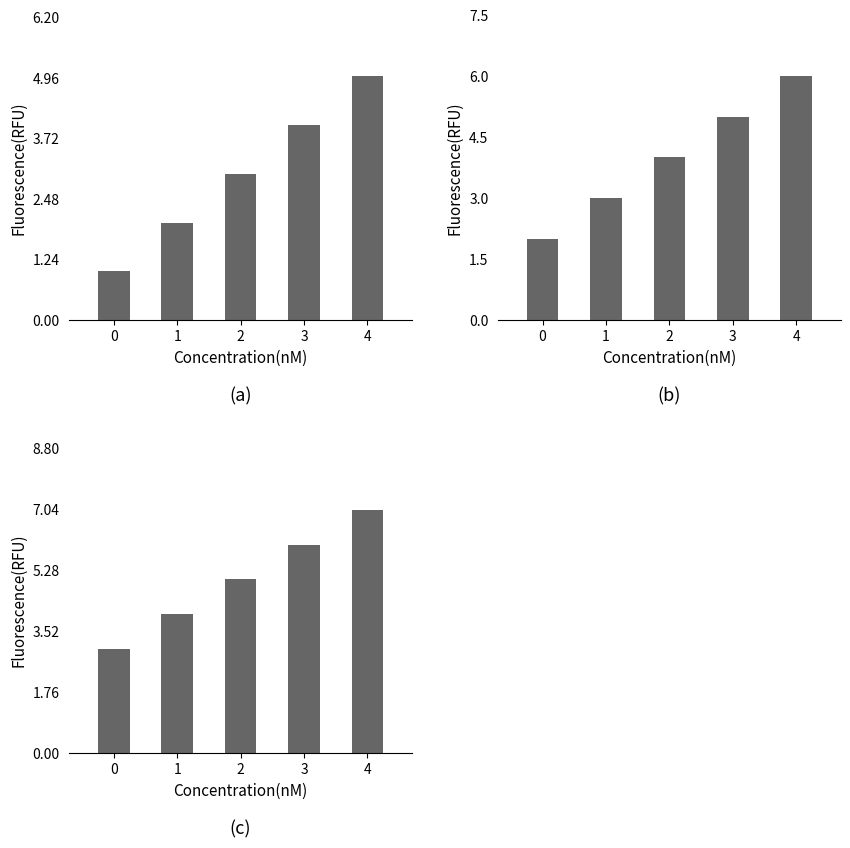

Where does the int series first go above 4?

3